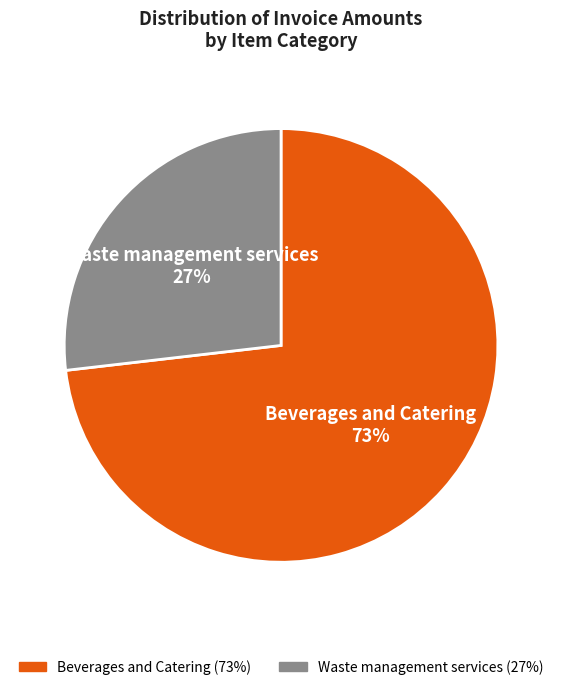

Rank the categories by value from highest to lowest.

Beverages and Catering, Waste management services